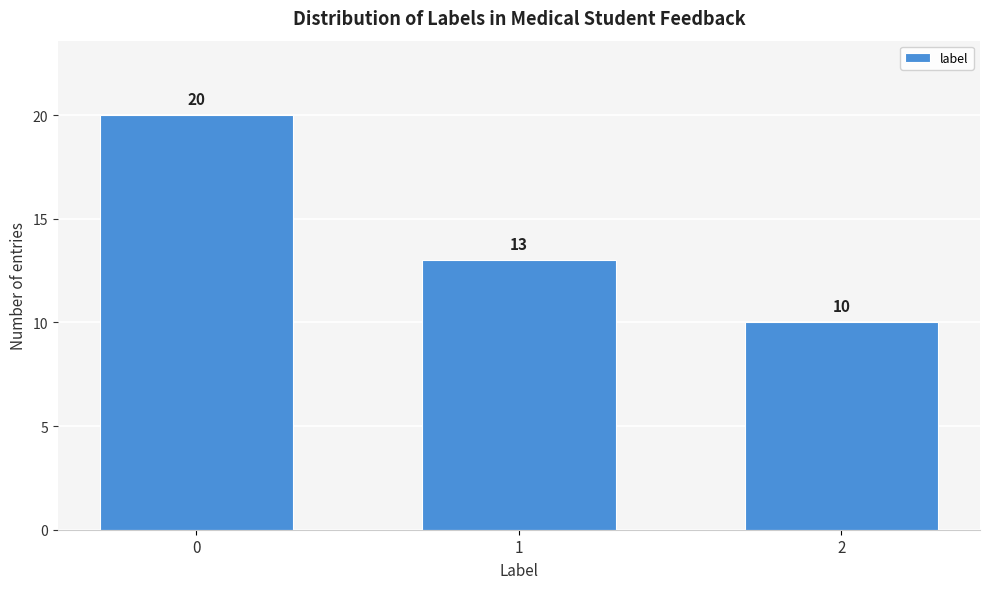

Reading left to right, extract all data points from this chart.

20	13	10